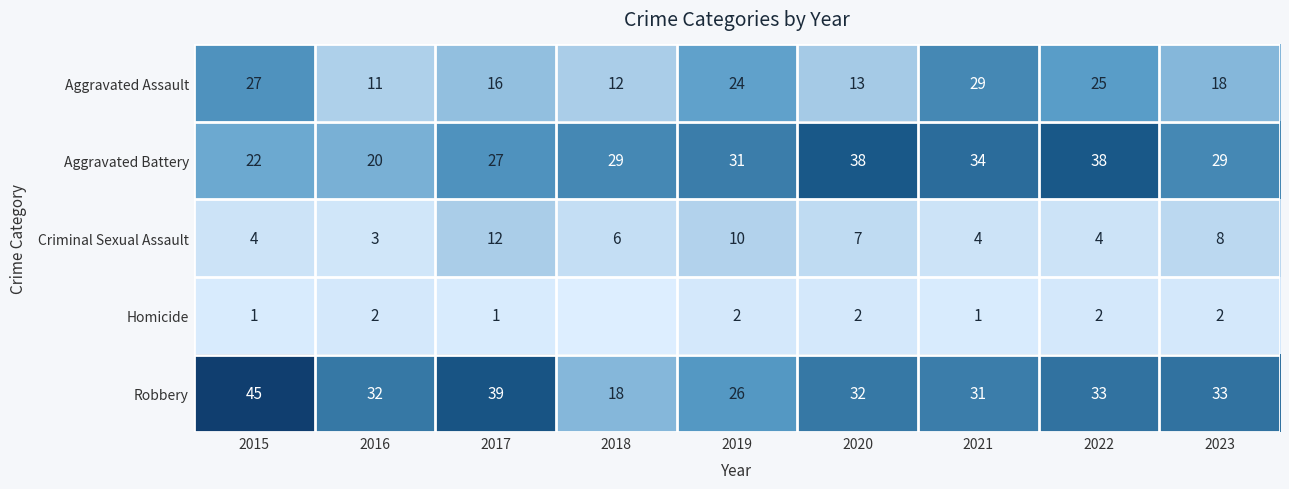

What is the difference between the maximum and minimum values in the Robbery series?

27